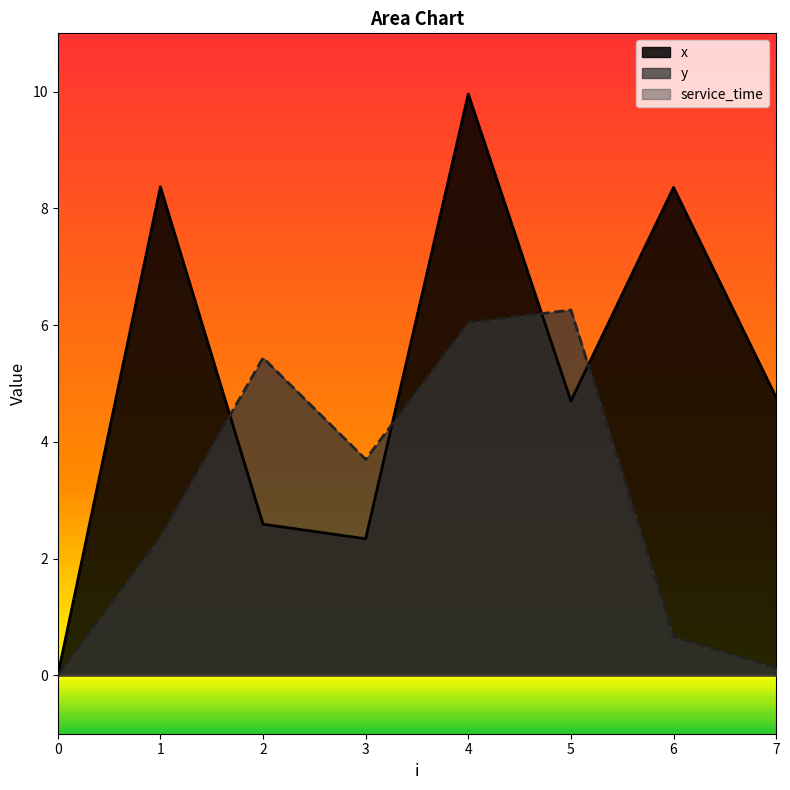

What is the sum of the x values at 7 and 2?

7.3